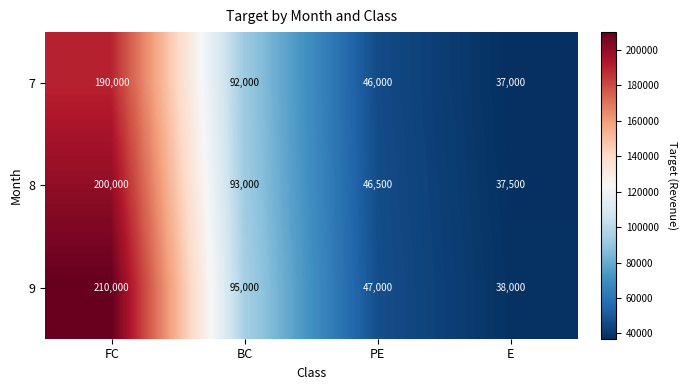

At which label does 8 first exceed 93000?

FC